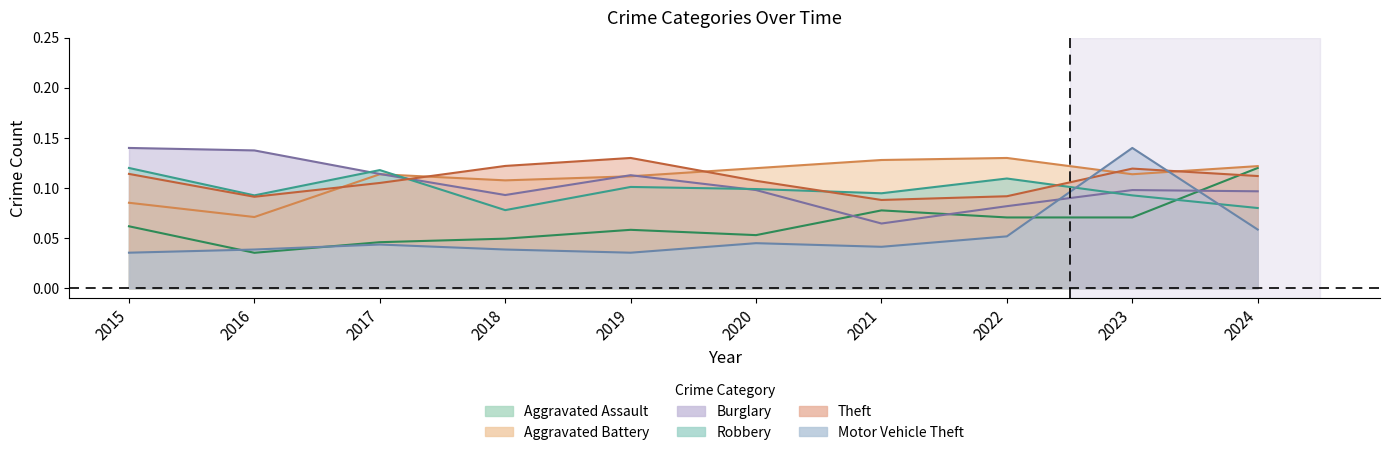

Reading left to right, what are all the values shown in this chart?

Aggravated Assault: 2015=0.1	2016=0.0	2017=0.0	2018=0.0	2019=0.1	2020=0.1	2021=0.1	2022=0.1	2023=0.1	2024=0.1
Aggravated Battery: 2015=0.1	2016=0.1	2017=0.1	2018=0.1	2019=0.1	2020=0.1	2021=0.1	2022=0.1	2023=0.1	2024=0.1
Burglary: 2015=0.1	2016=0.1	2017=0.1	2018=0.1	2019=0.1	2020=0.1	2021=0.1	2022=0.1	2023=0.1	2024=0.1
Robbery: 2015=0.1	2016=0.1	2017=0.1	2018=0.1	2019=0.1	2020=0.1	2021=0.1	2022=0.1	2023=0.1	2024=0.1
Theft: 2015=0.1	2016=0.1	2017=0.1	2018=0.1	2019=0.1	2020=0.1	2021=0.1	2022=0.1	2023=0.1	2024=0.1
Motor Vehicle Theft: 2015=0.0	2016=0.0	2017=0.0	2018=0.0	2019=0.0	2020=0.0	2021=0.0	2022=0.1	2023=0.1	2024=0.1